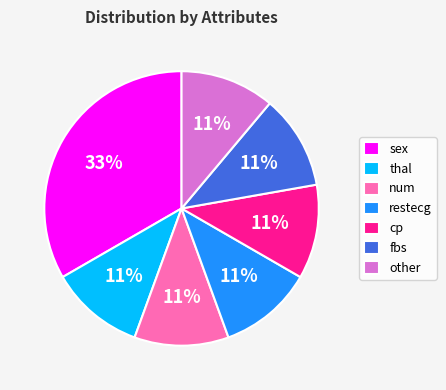

To the nearest percent, what is the combined percentage of thal and fbs?

22%